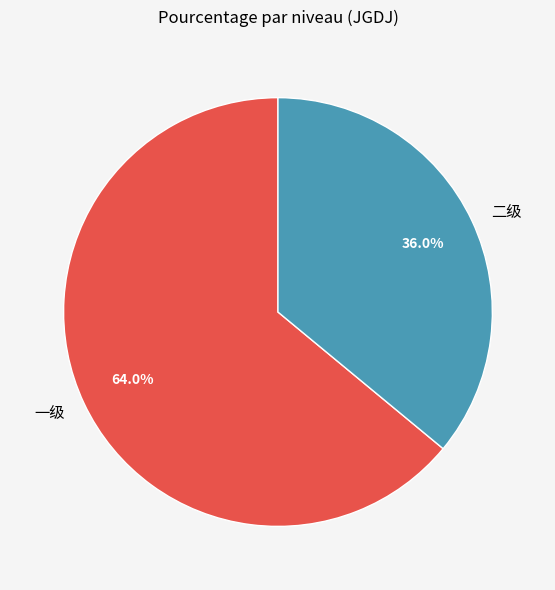

Rank the categories by value from highest to lowest.

一级, 二级